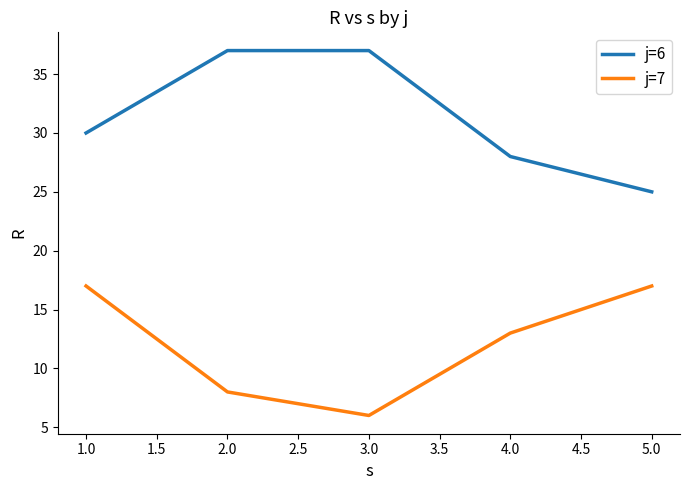

Count the j=7 values in the range 8 to 17.

4